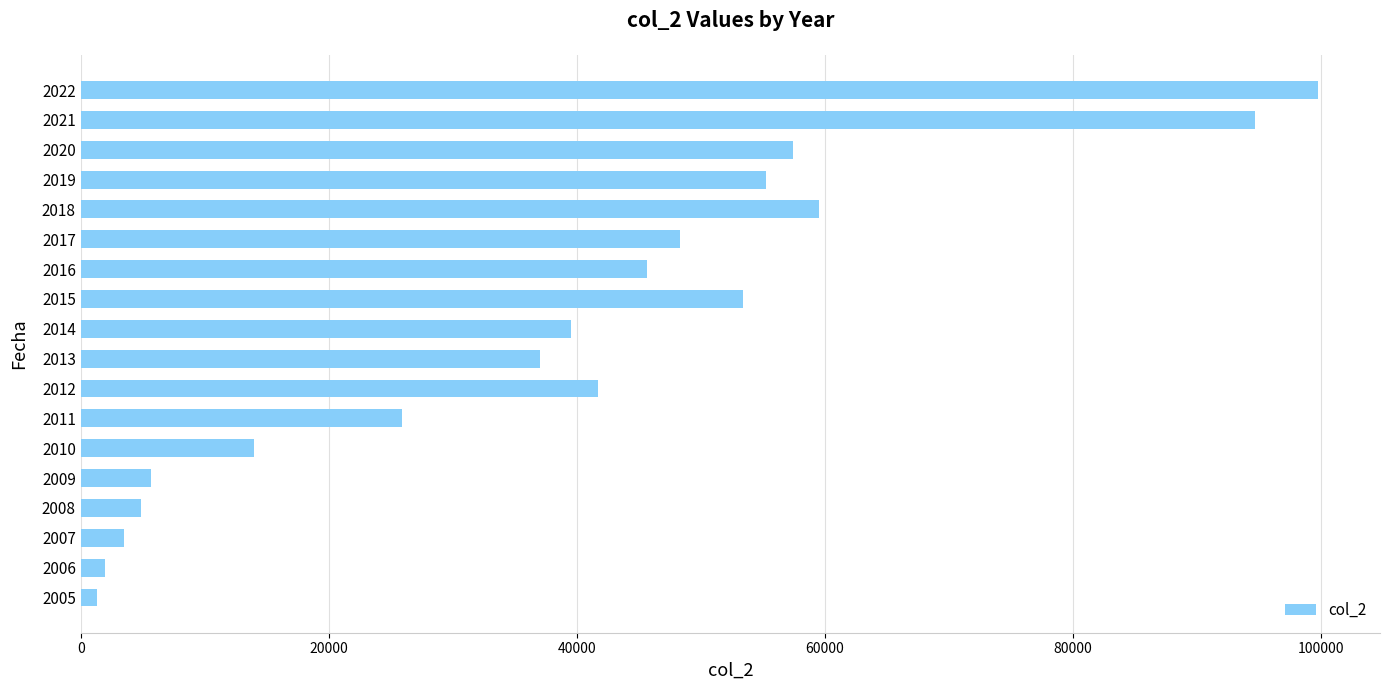

Is it true that the value at 2012 is 54538?

False